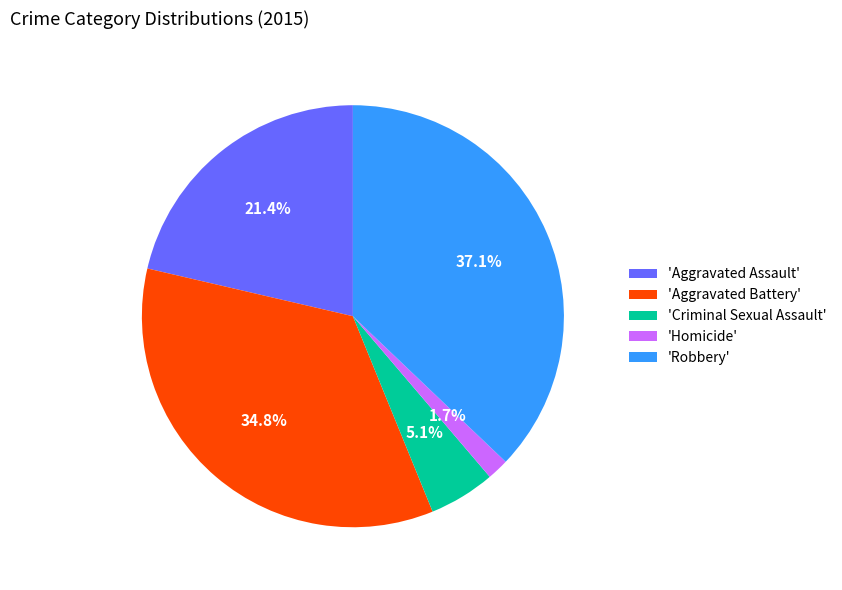

Is there a majority slice in this chart?

No